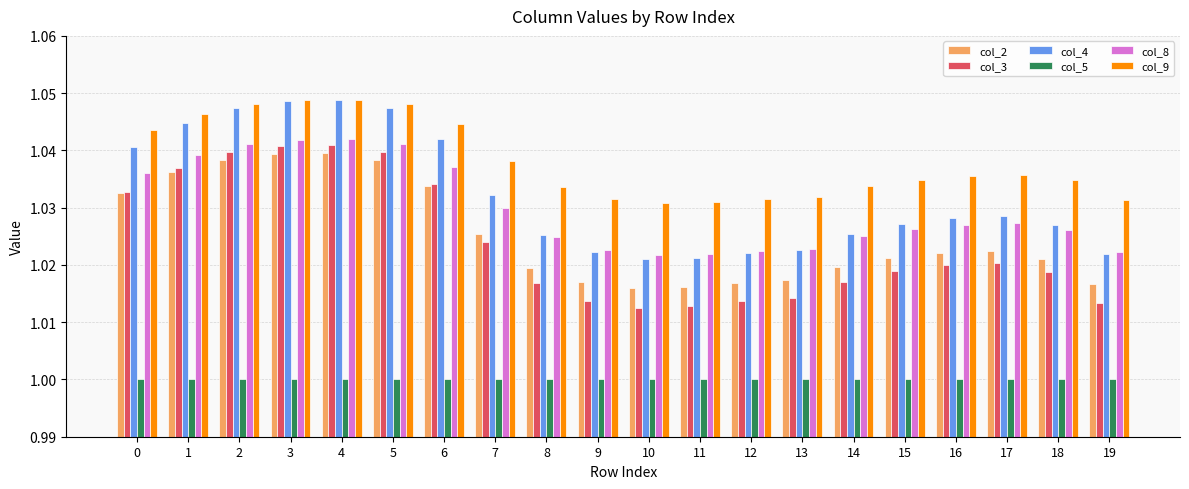

What is the sum of the col_3 values at 2 and 12?

2.1